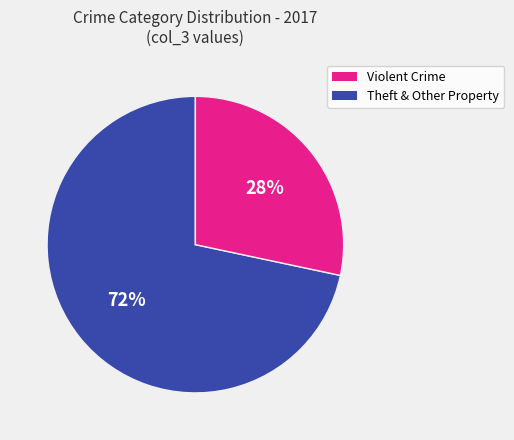

Is there any slice that represents more than half of the pie?

Yes